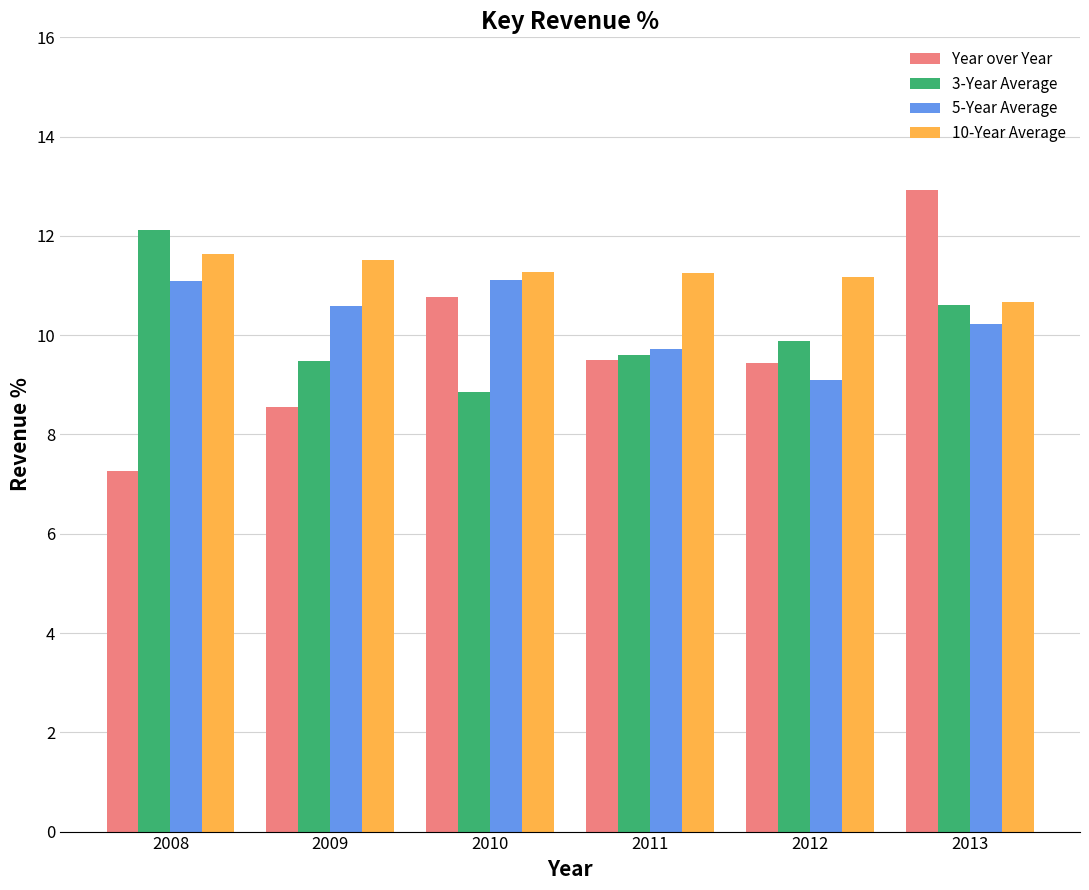

Which series has the largest range (max minus min)?

Year over Year